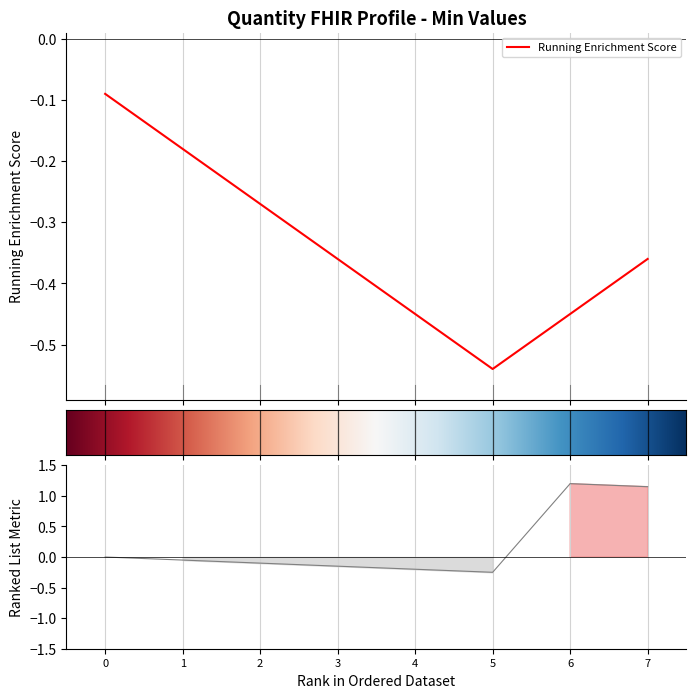

Reading right to left, what are all the values shown in this chart?

7=1.1	6=1.2	5=-0.2	4=-0.2	3=-0.2	2=-0.1	1=-0.1	0=0.0